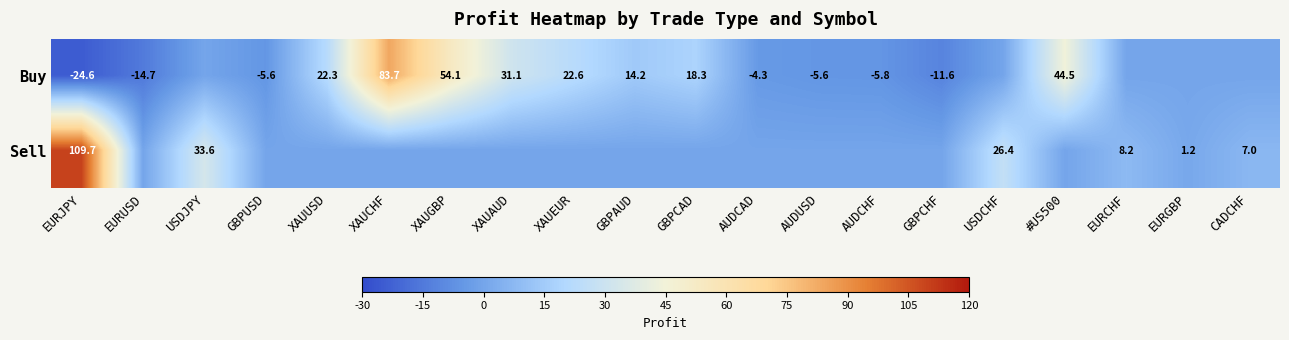

Is it true that Sell equals 33.6 at USDJPY?

True